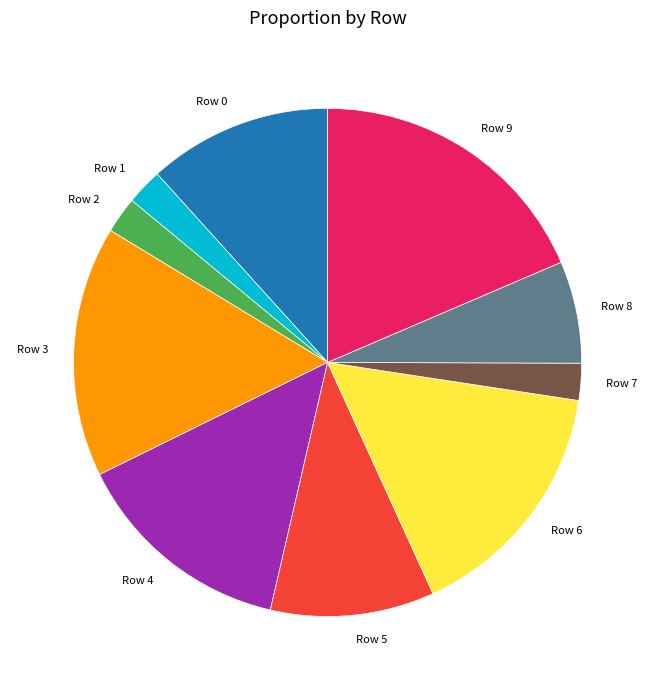

How many slices are in this pie chart?

10